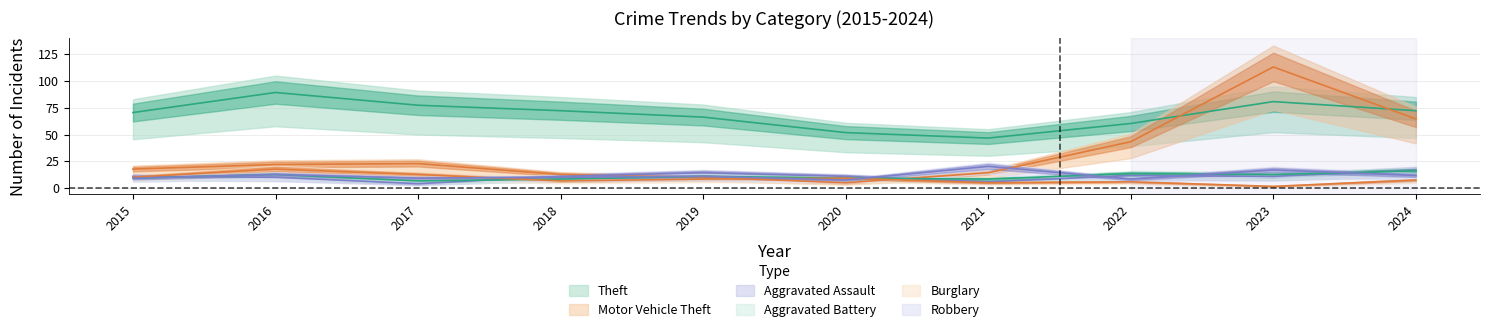

What is the difference between the maximum and minimum values in the Aggravated Battery series?

9.3